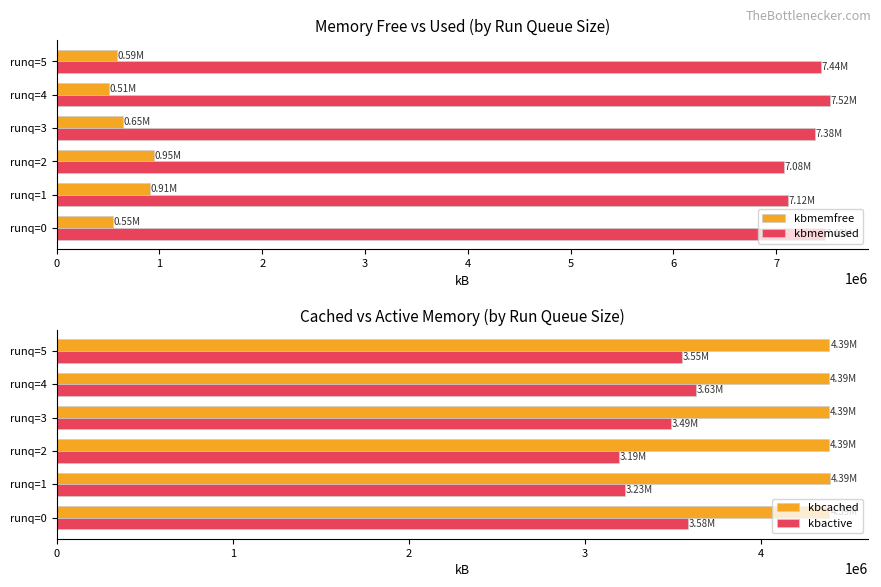

True or false: kbactive has a value of 3226834.0 at runq=1.

True